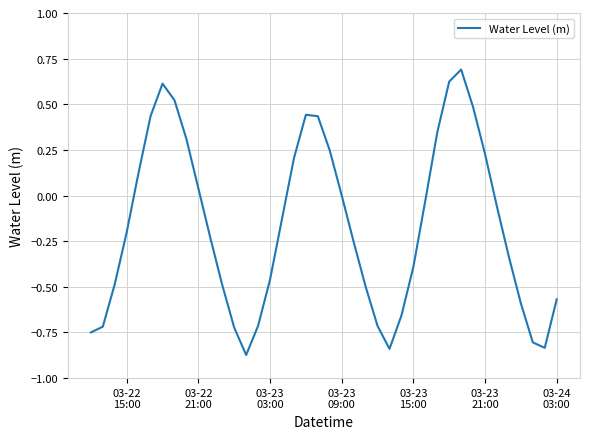

Is this an area chart (filled region under the line)?

No